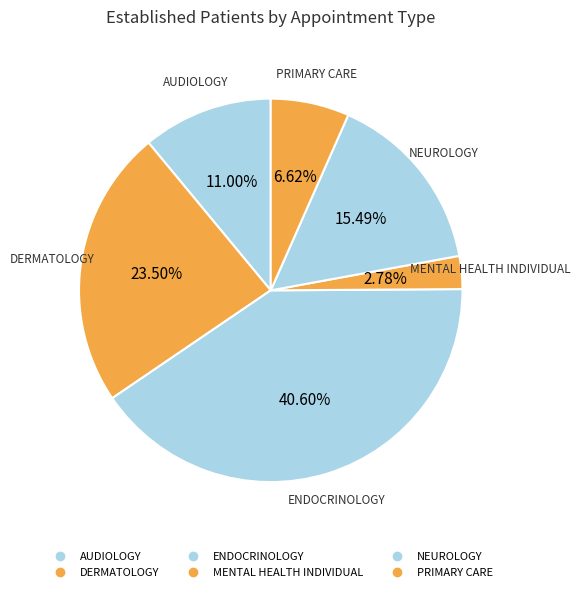

Count the number of slices in the pie.

6